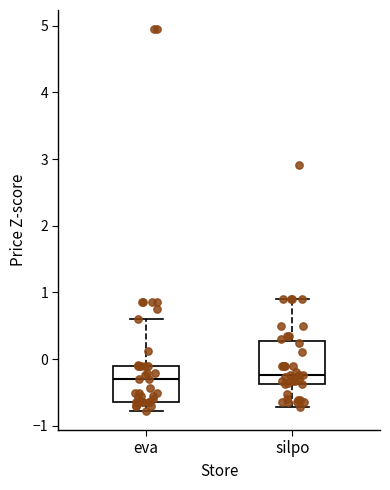

Reading left to right, read every box against the y-axis: the position of its median line, the range the box covers, and the ends of its whiskers. The values are not printed on the chart, so give them approximately, as read against the axis.

eva: median -0.3, box -0.6 to -0.1, whiskers -0.8 to 0.6
silpo: median -0.2, box -0.4 to 0.3, whiskers -0.7 to 0.9